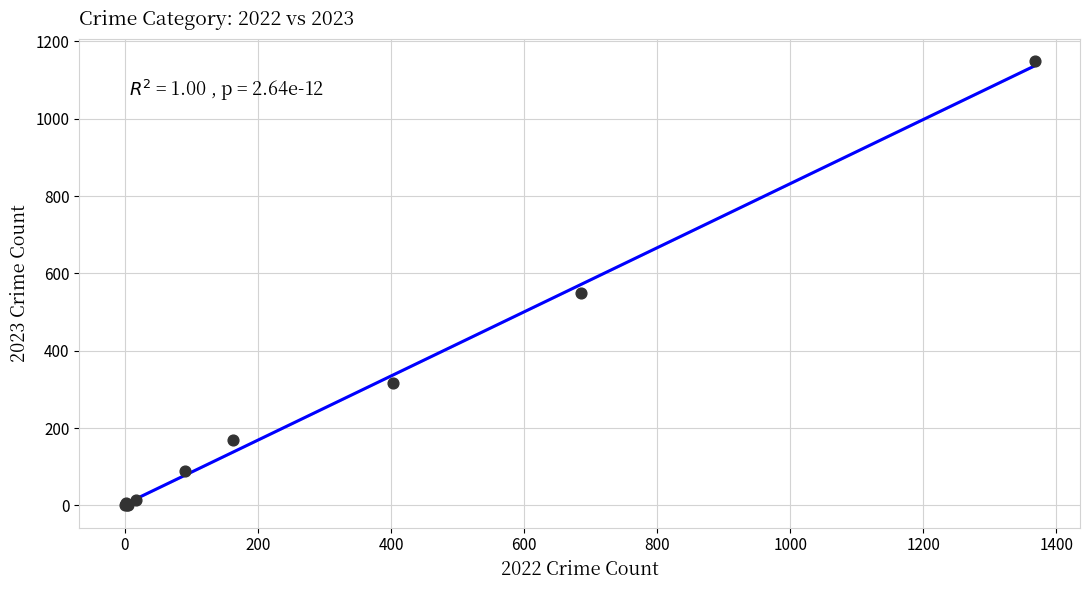

What Y value in the scatter plot is closest to 574?

550